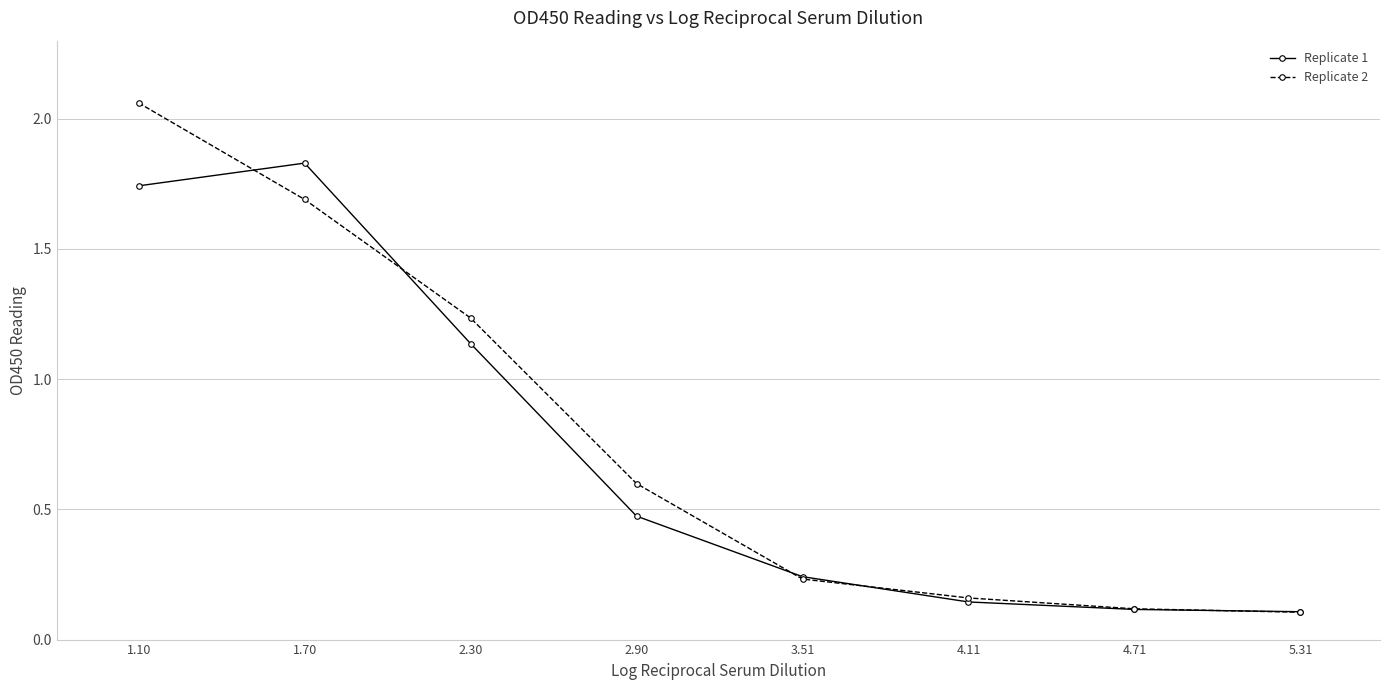

What is the label of the 8th point from the left?

5.31